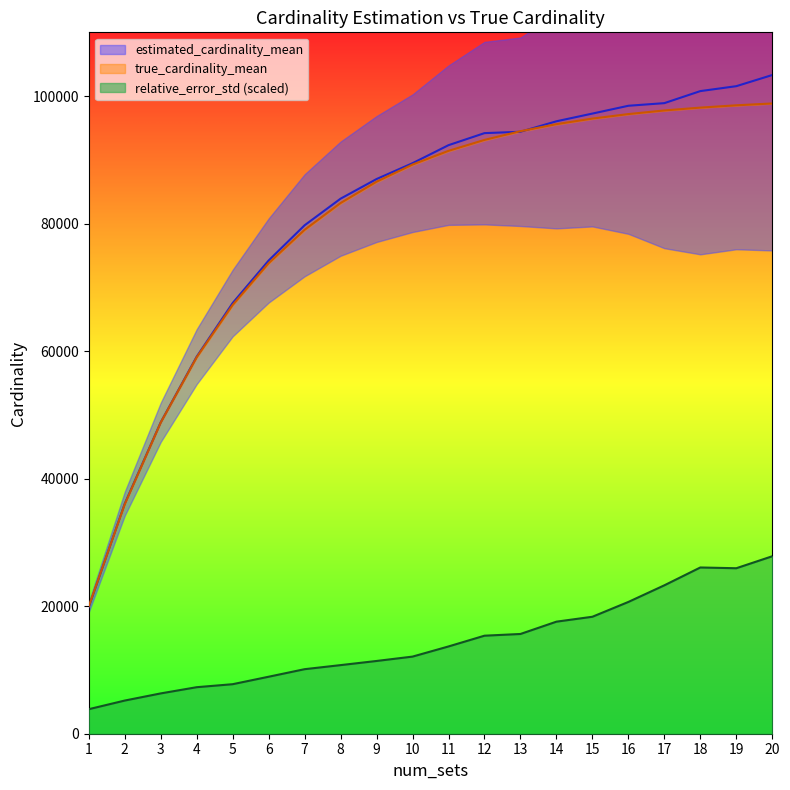

What is the sum of the true_cardinality_mean values at 9 and 5?

153821.6